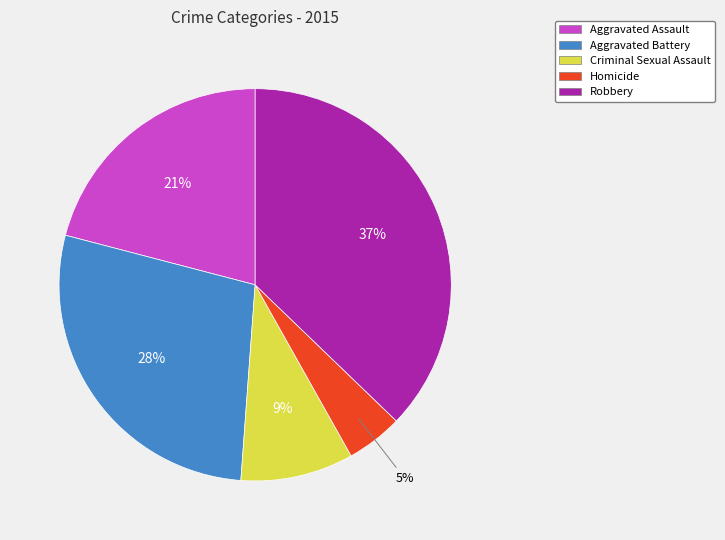

How many slices are in this pie chart?

5